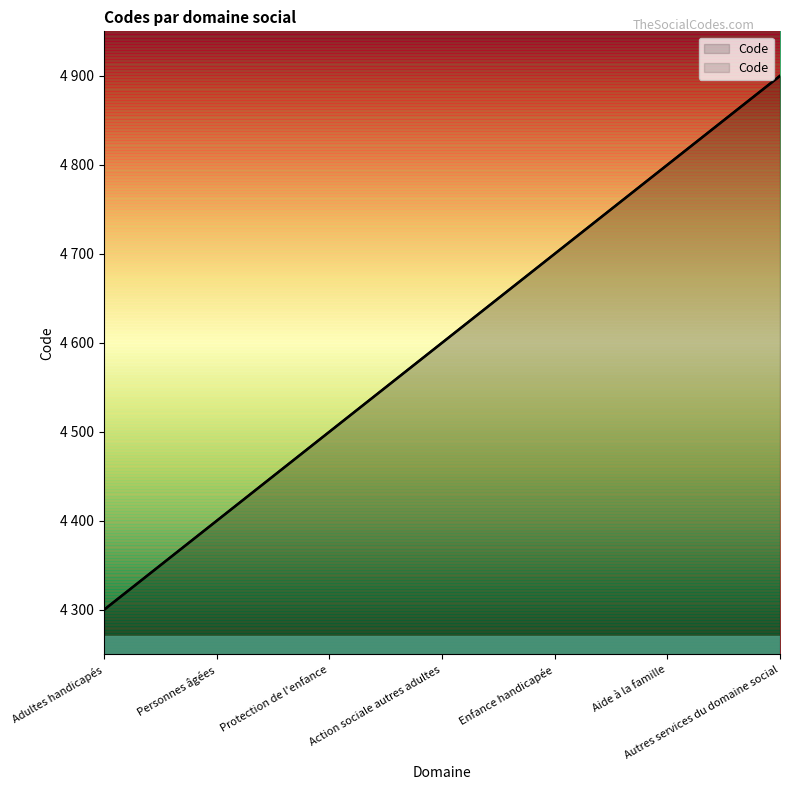

What is the sum of the values at Aide à la famille and Personnes âgées?

9200